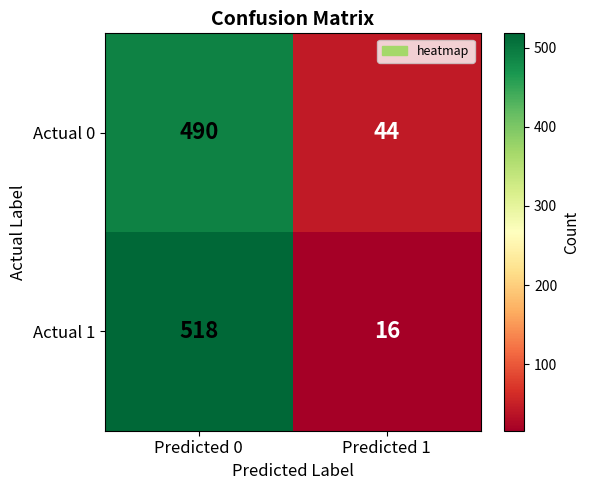

Reading right to left, extract all data points from this chart.

Actual 0: Predicted 1=44	Predicted 0=490
Actual 1: Predicted 1=16	Predicted 0=518